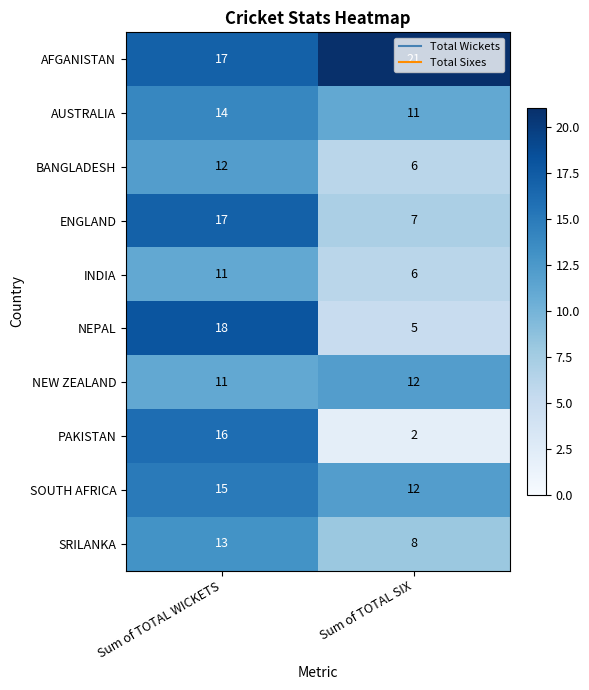

What is the minimum value shown in the chart?

2